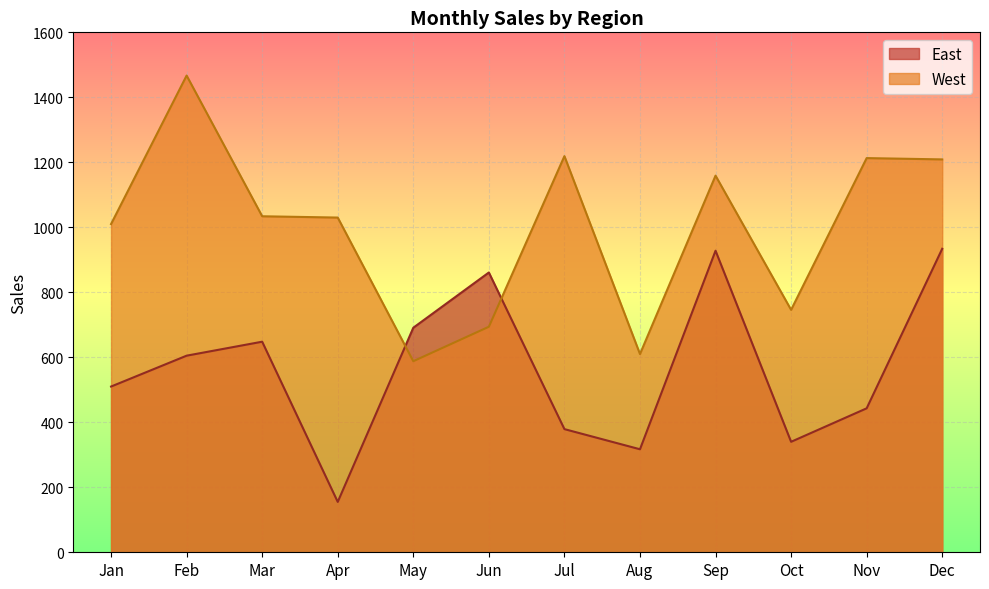

The value of East at Aug is 205. True or false?

False